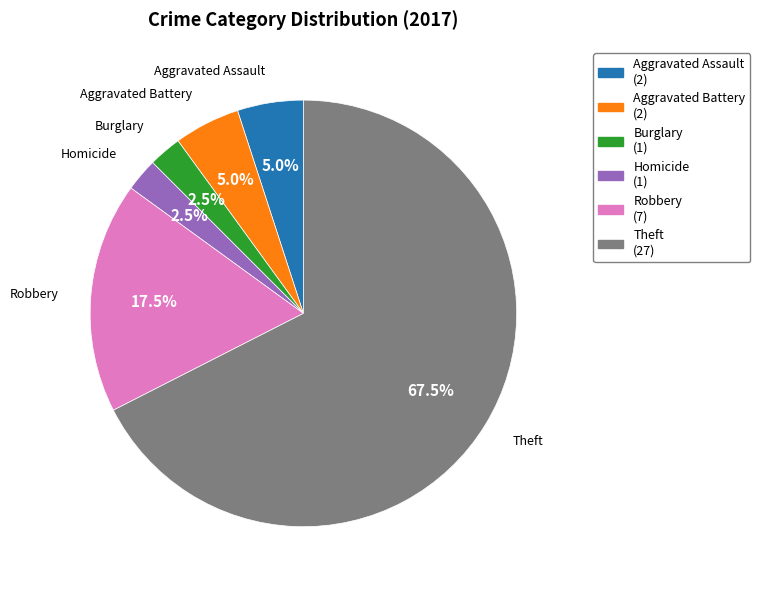

Is there a majority slice in this chart?

Yes